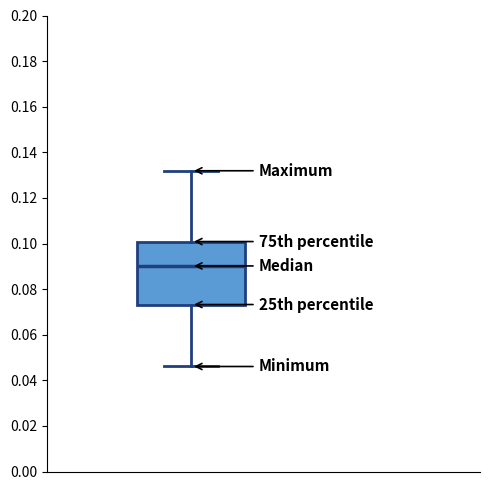

Transcribe this box plot: give where the median line is, the range the box spans, and where the two whiskers end, as read against the y-axis. The values are not printed on the chart, so give them approximately, as read against the axis.

median 0.090, box 0.074 to 0.100, whiskers 0.046 to 0.132